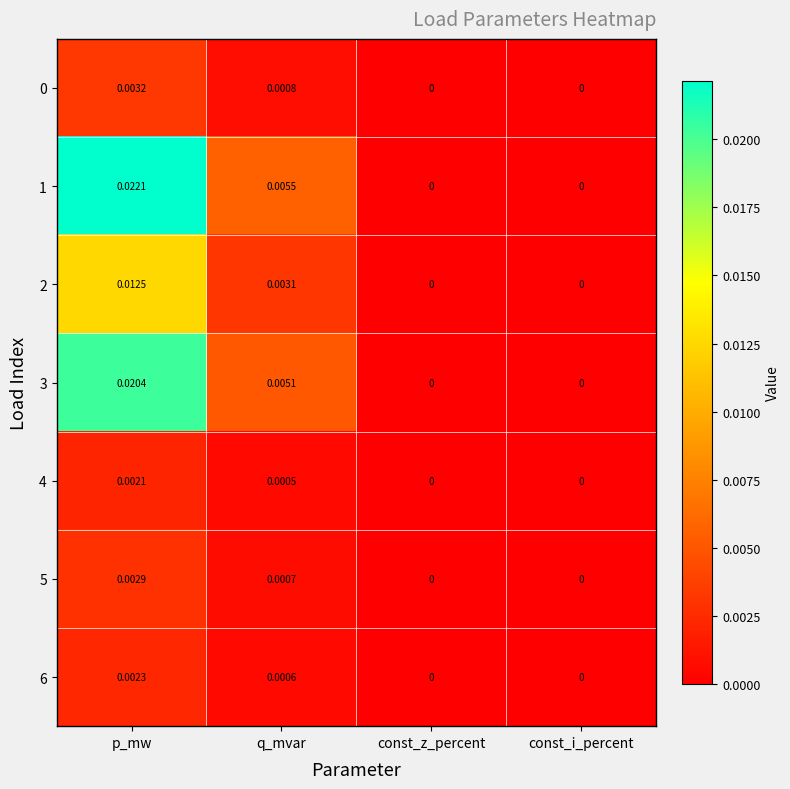

Which category has the highest value across all series?

p_mw